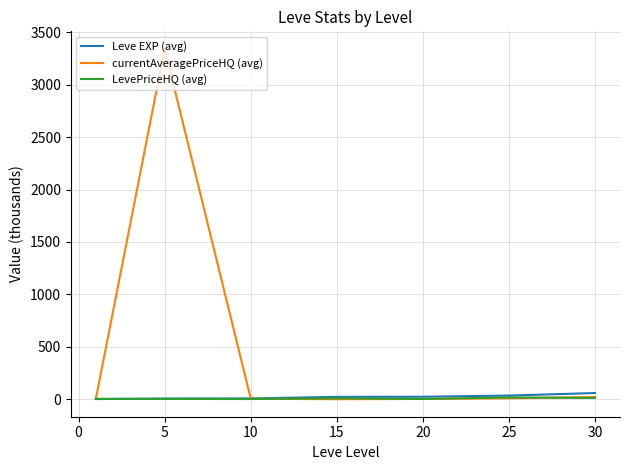

Which series has the widest spread of values?

currentAveragePriceHQ (avg)